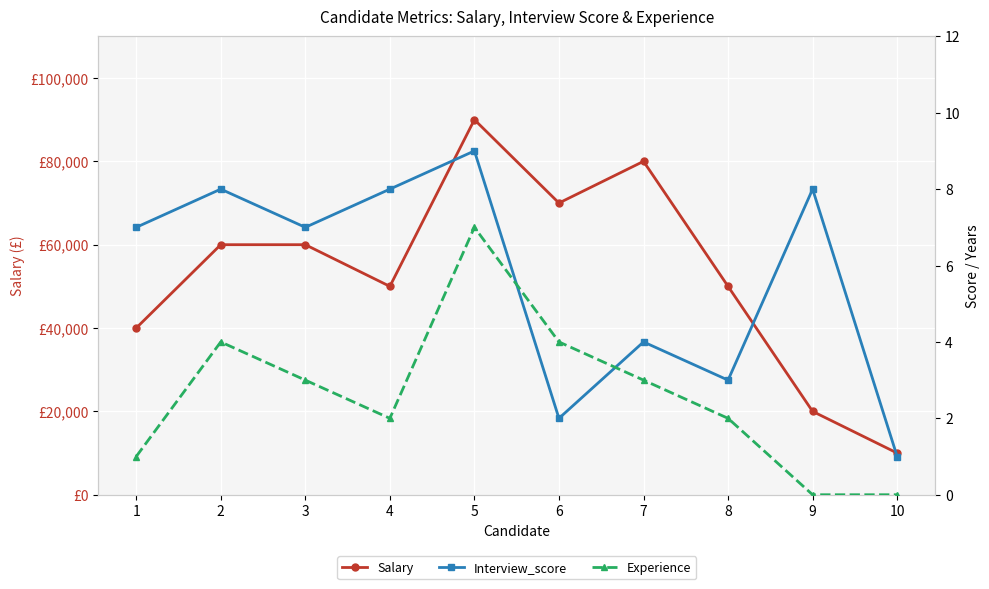

How many interior local valleys does the Interview_score series have?

3